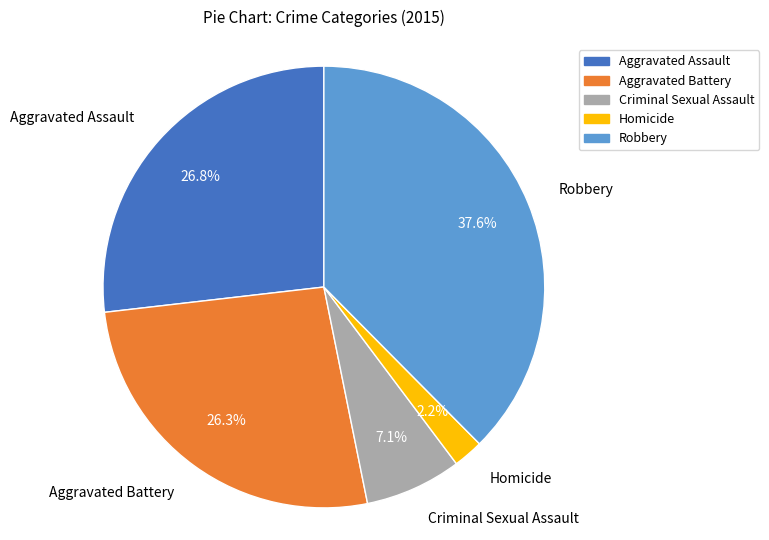

What is the largest slice in the pie chart?

Robbery